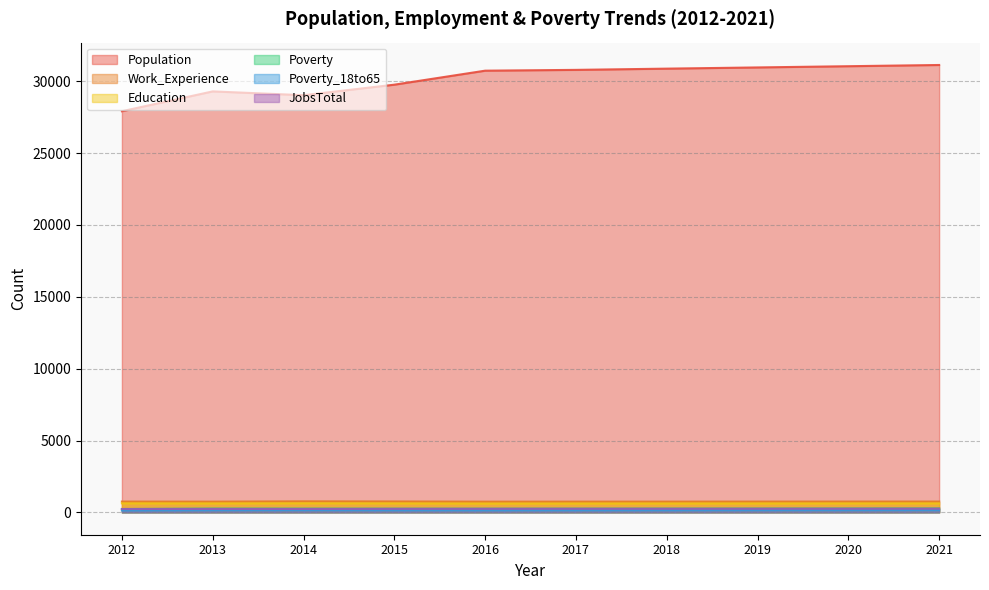

What is the average value of the Population series?

30158